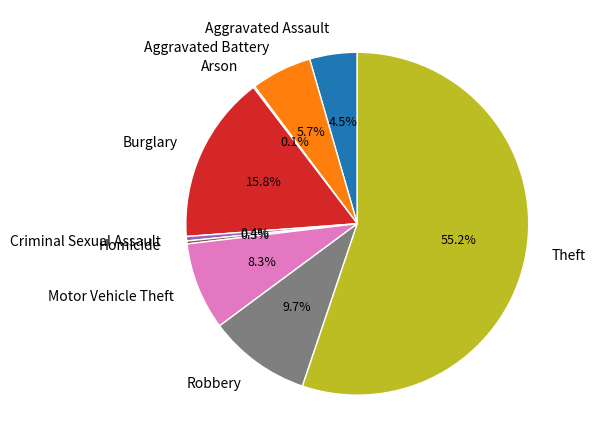

What is the largest slice in the pie chart?

Theft